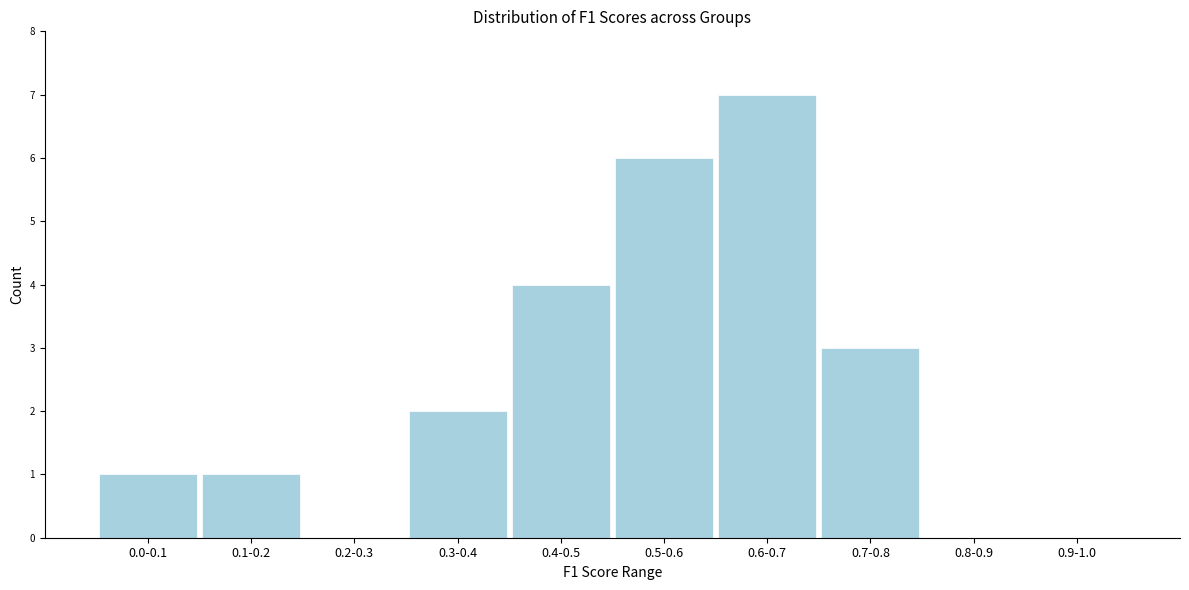

Reading left to right, extract all data points from this chart.

0.0-0.1=1	0.1-0.2=1	0.2-0.3=0	0.3-0.4=2	0.4-0.5=4	0.5-0.6=6	0.6-0.7=7	0.7-0.8=3	0.8-0.9=0	0.9-1.0=0